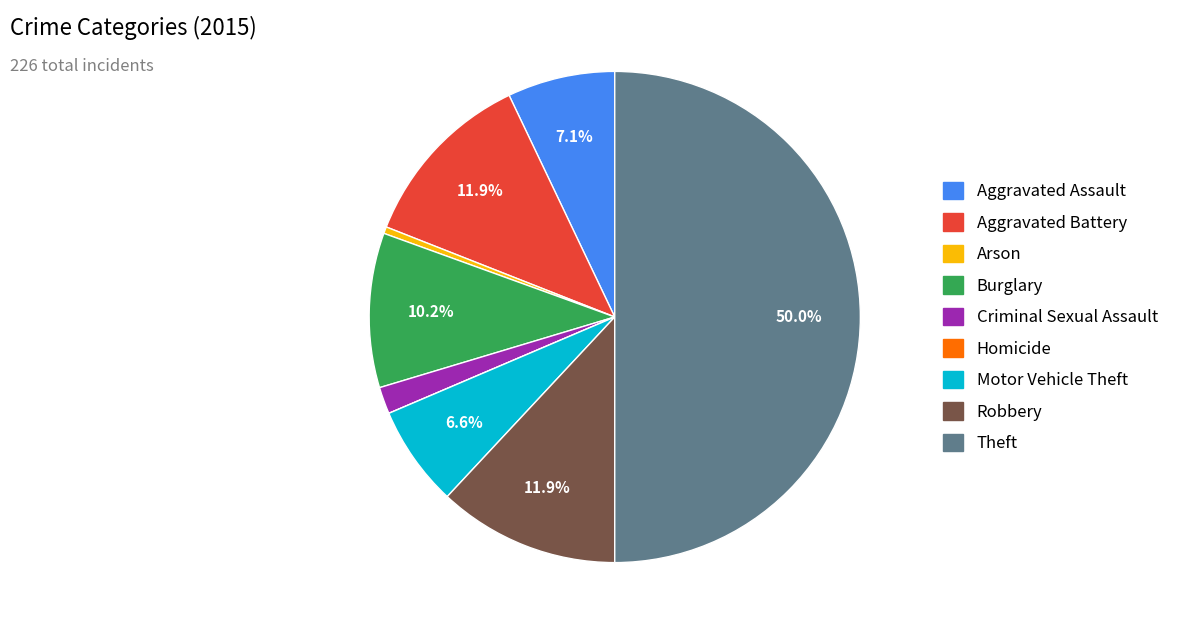

Which slice is the largest?

Theft